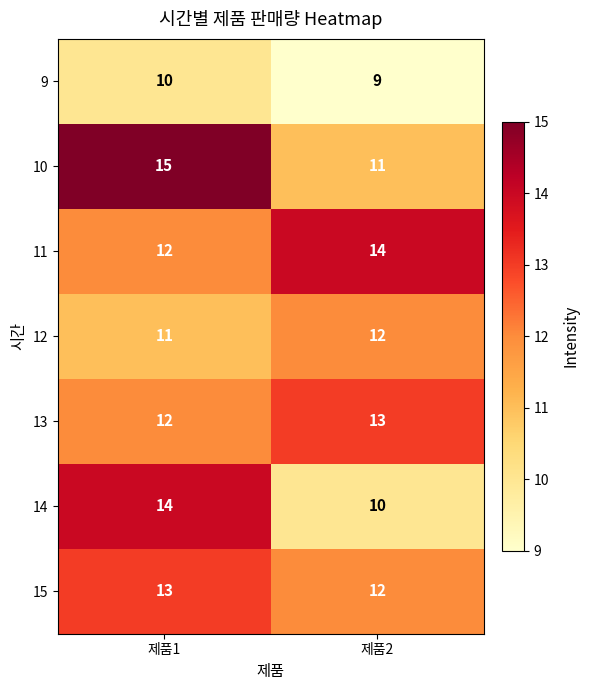

Rank the categories by 13 value from highest to lowest.

제품2, 제품1